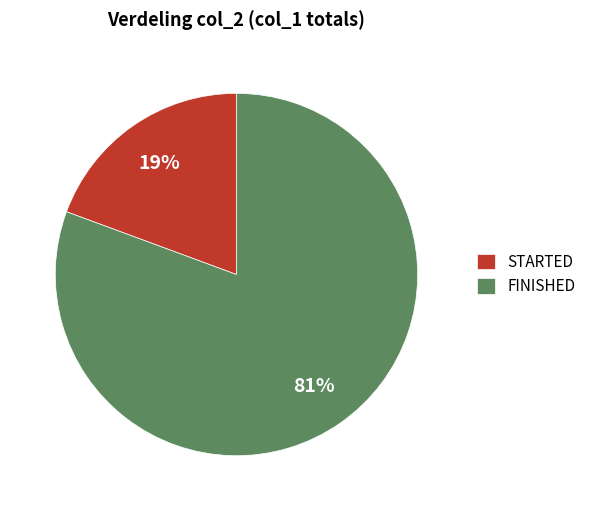

What percentage is the FINISHED slice, to the nearest percent?

81%